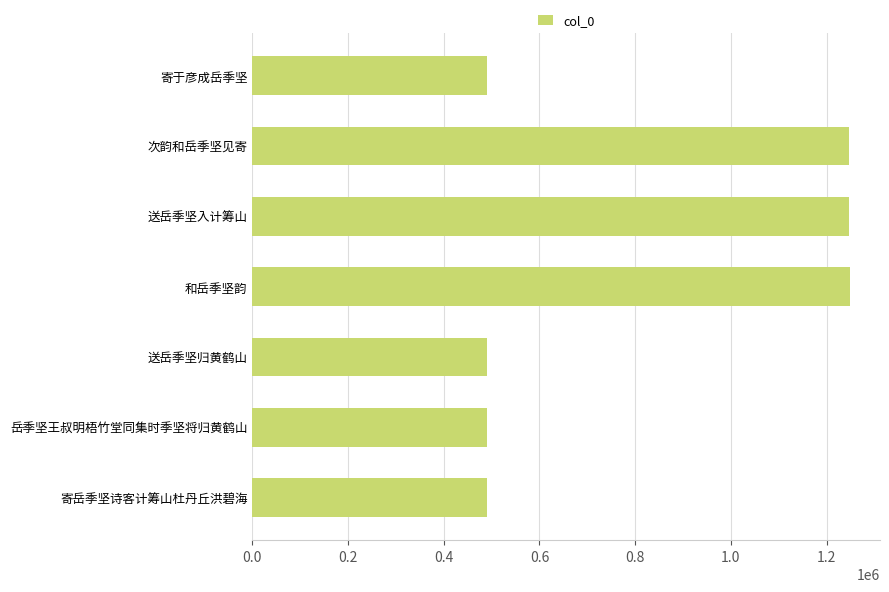

What is the change in value from 次韵和岳季坚见寄 to 寄于彦成岳季坚?

-756315